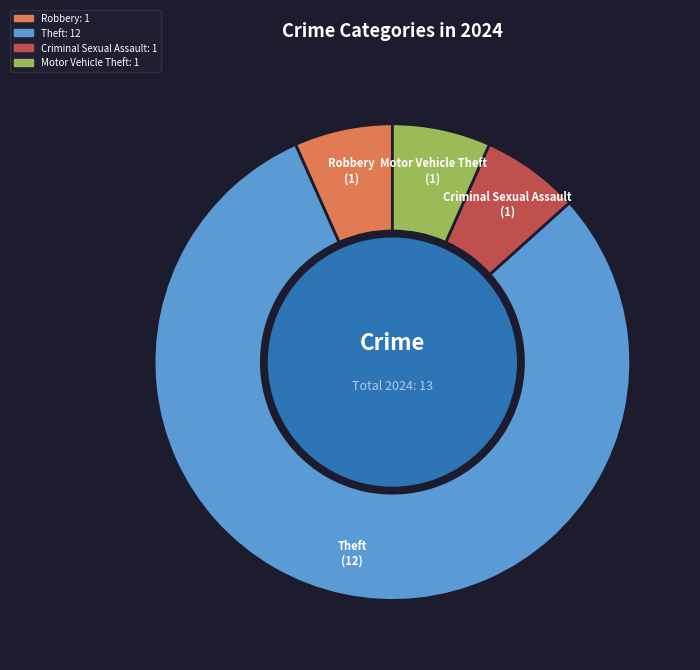

Is it true that Robbery is 2% of the pie?

False